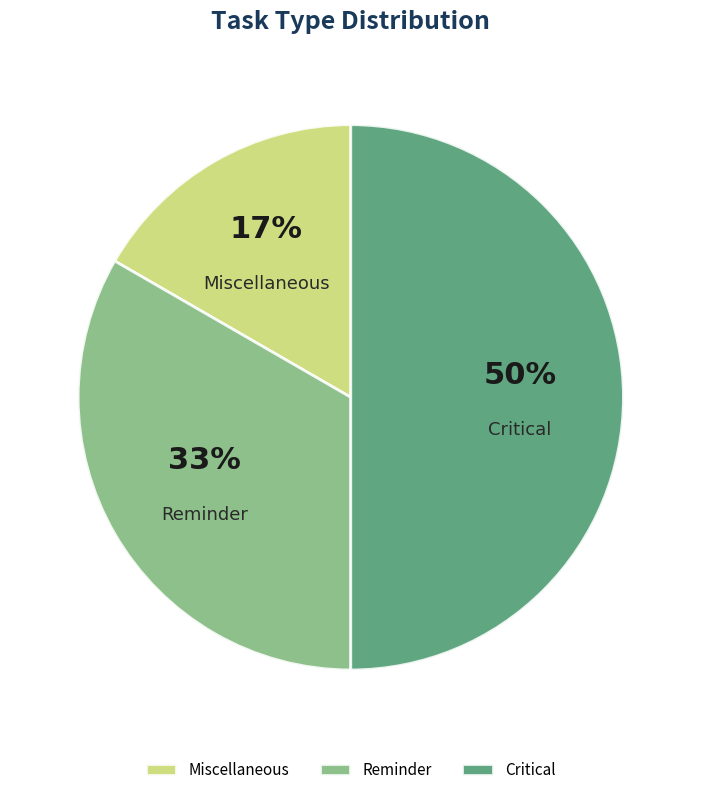

Do Critical and Miscellaneous together represent more than half of the pie?

Yes